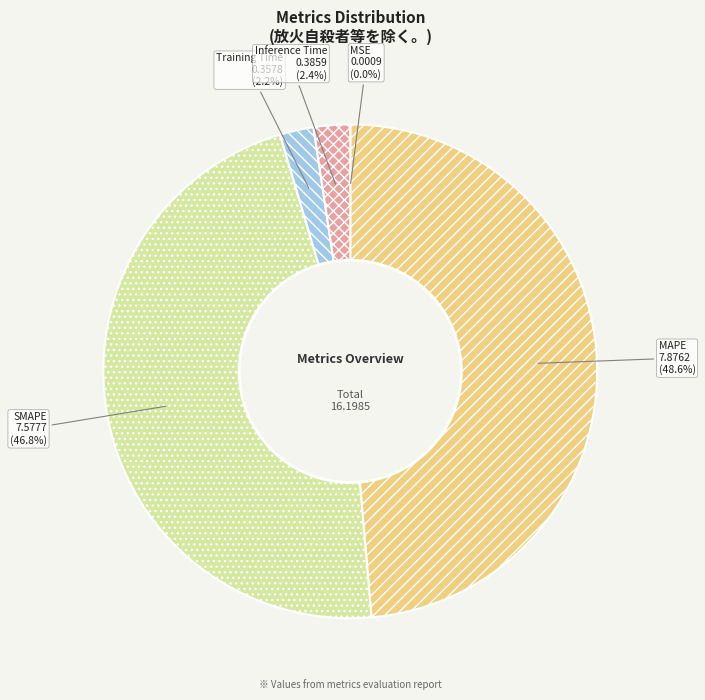

Combined, do SMAPE and Training Time account for over 50%?

No